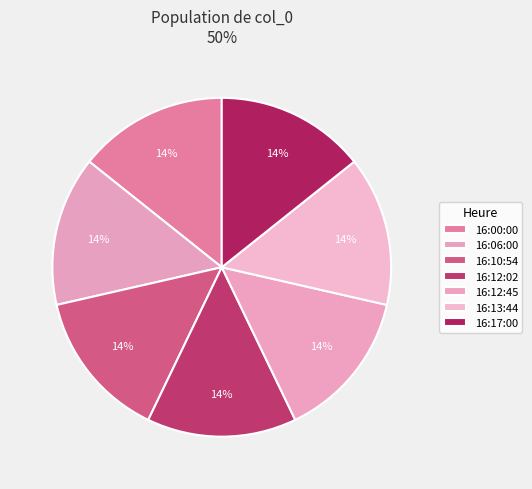

Rank the categories by value from highest to lowest.

16:00:00, 16:17:00, 16:10:54, 16:12:02, 16:12:45, 16:13:44, 16:06:00